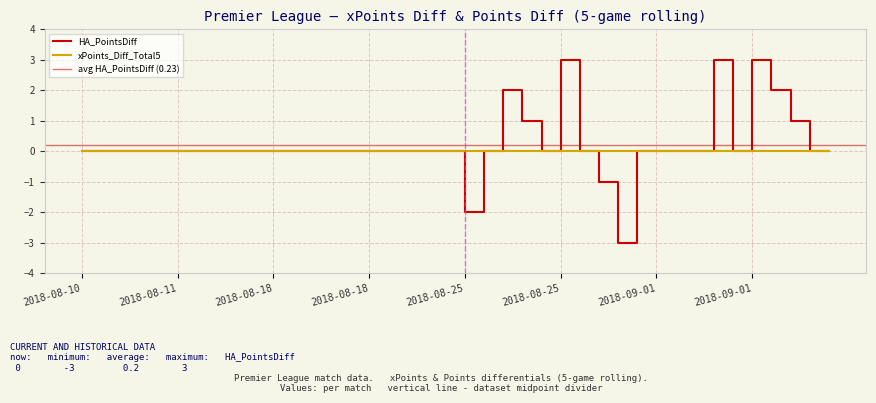

At which category does the data reach its first local peak?

2018-08-25